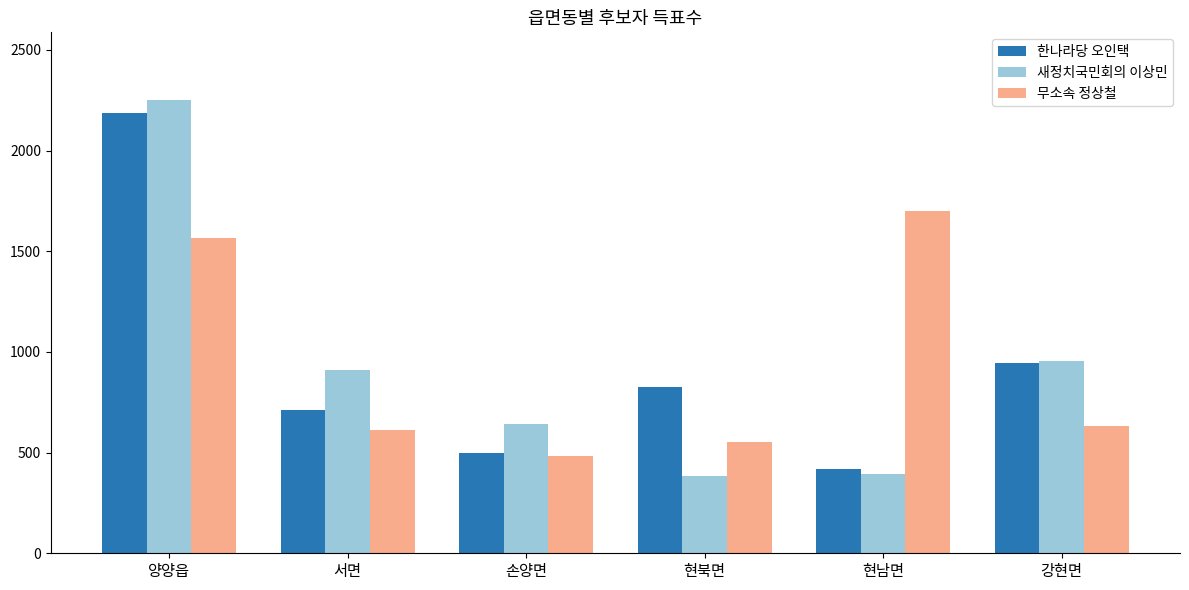

The value of 한나라당 오인택 at 양양읍 is 2189. True or false?

True